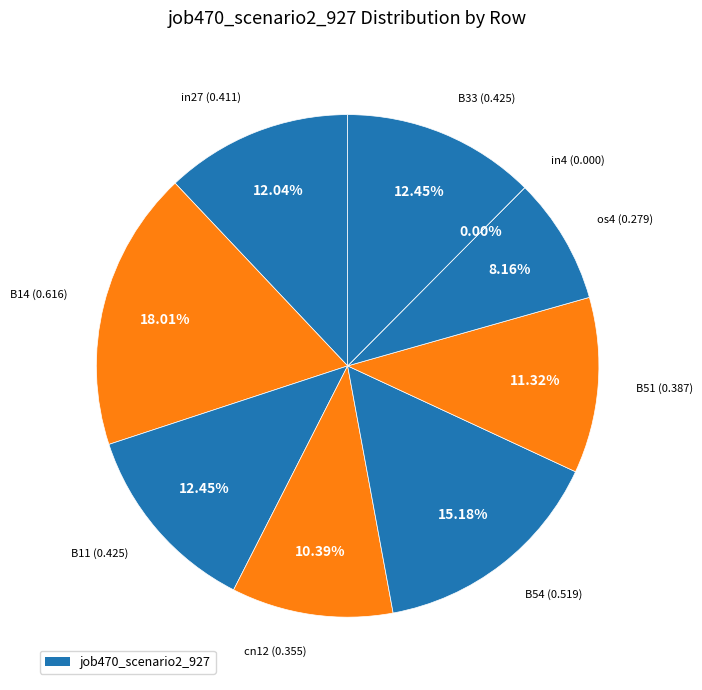

To the nearest percent, what is the average slice percentage?

11%